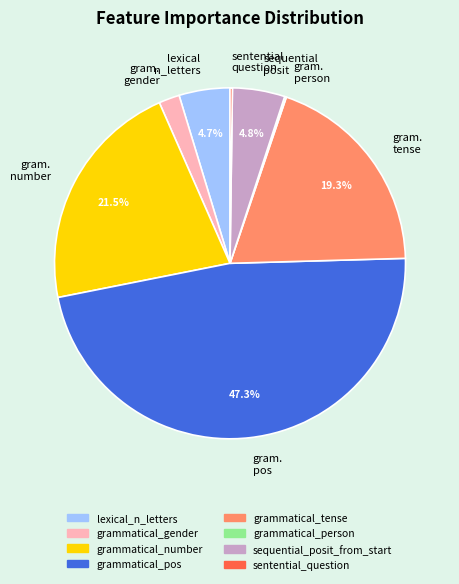

What is the largest slice in the pie chart?

gram. pos